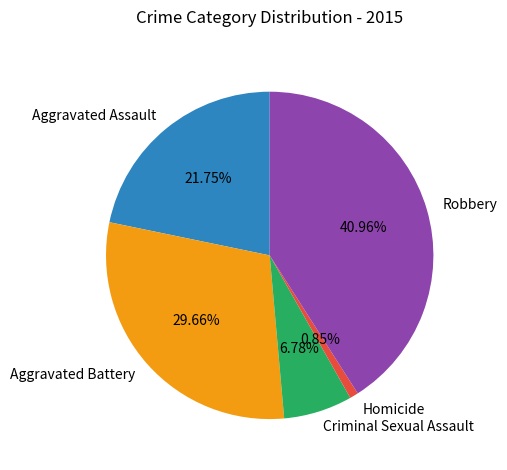

To the nearest percent, what is the difference between the largest and smallest slice percentages?

40%